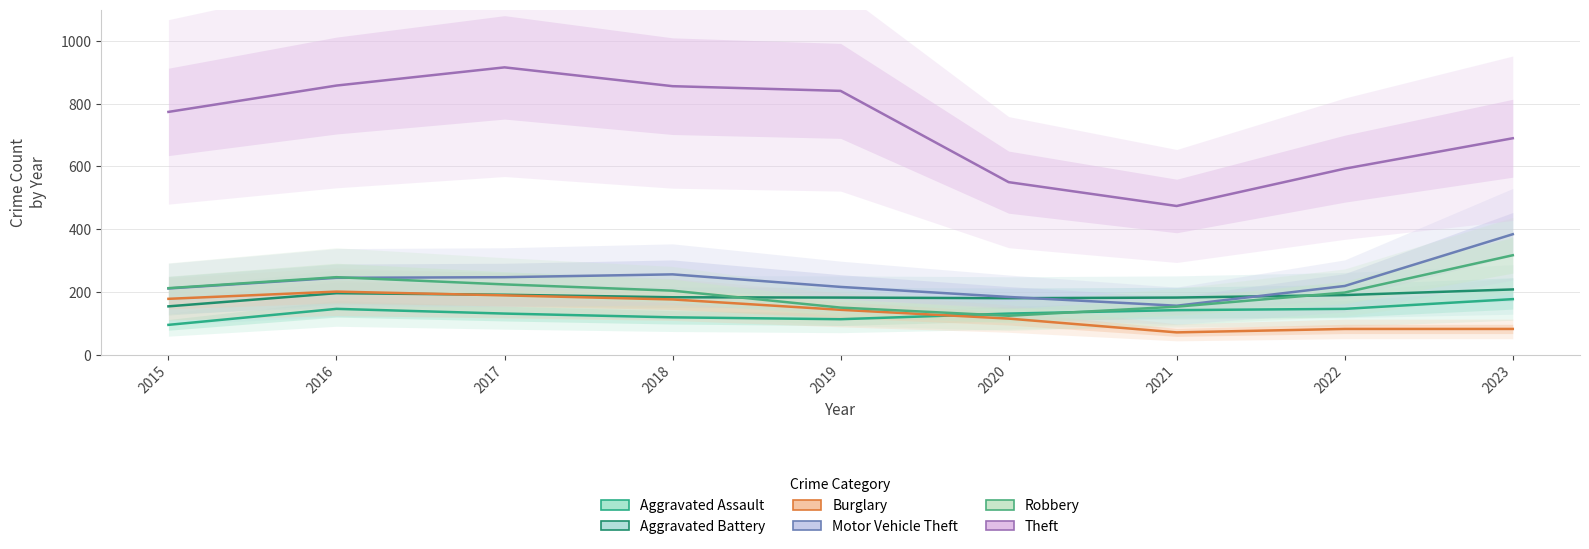

Between 2018 and 2020, which series saw the biggest shift?

Theft